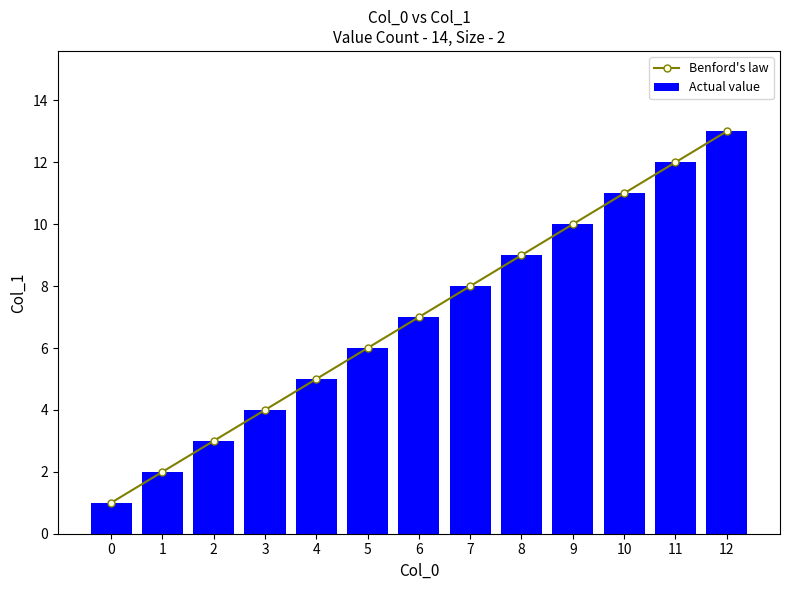

Count the number of categories in the chart.

13